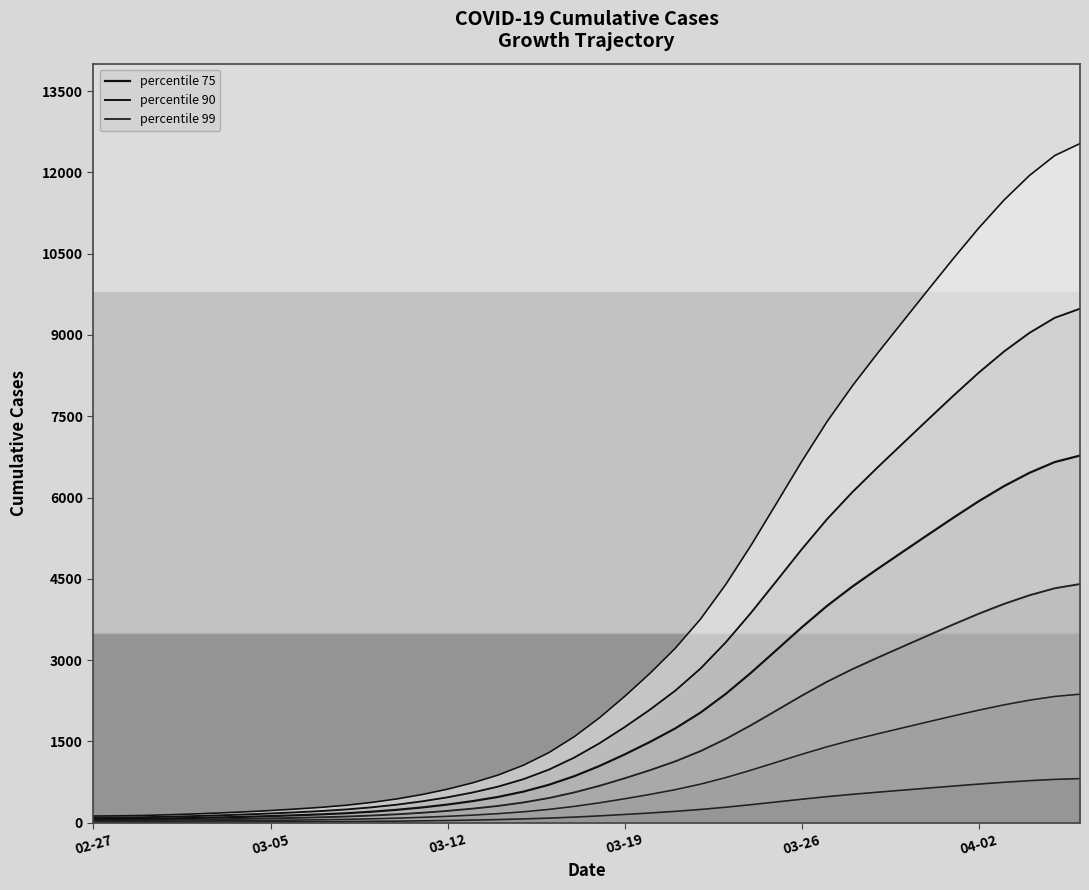

True or false: percentile 90 and percentile 99 intersect in this chart.

False